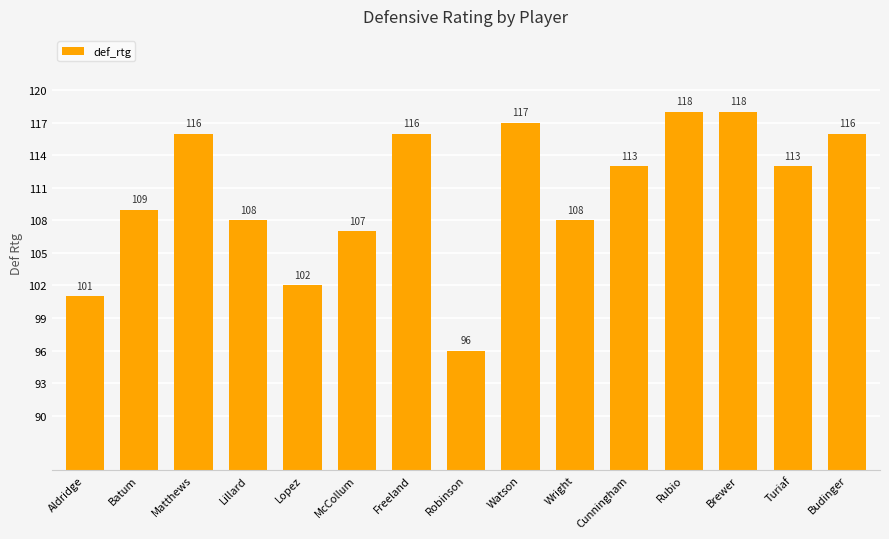

Where does the data first go above 113?

Matthews